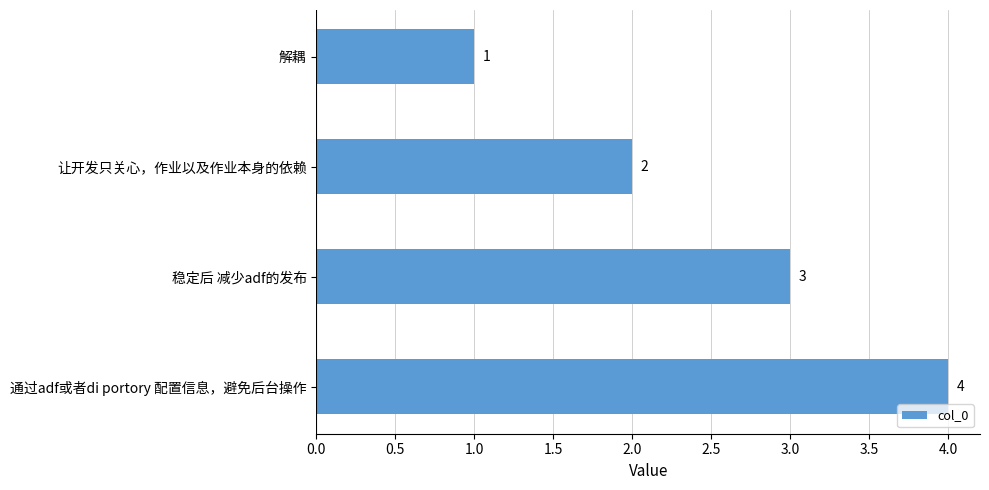

At which category does the chart reach its peak across all series?

通过adf或者di portory 配置信息，避免后台操作